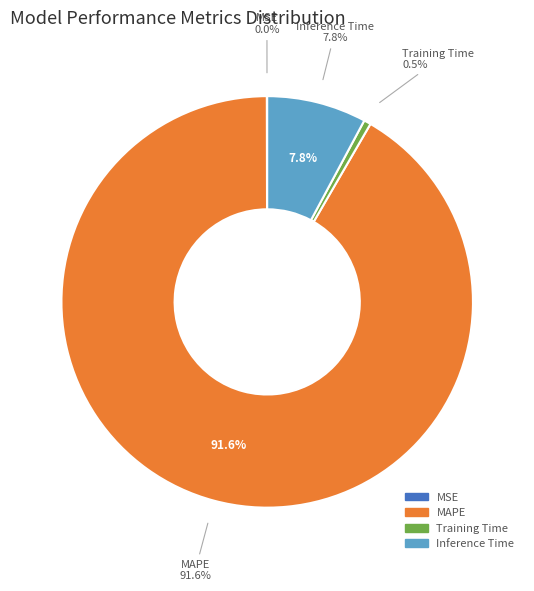

Combined, do Inference Time and MSE account for over 50%?

No